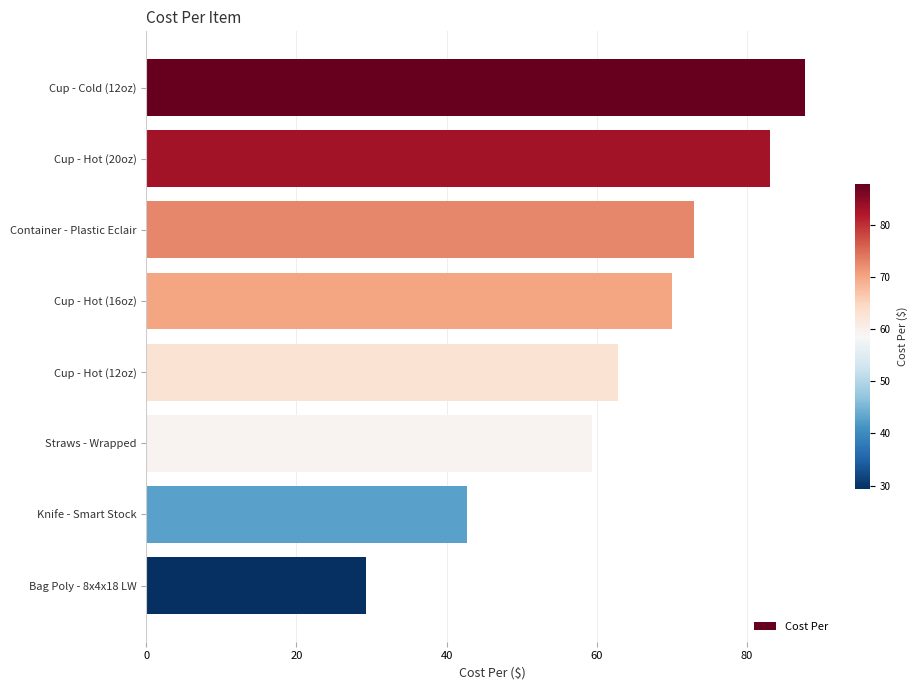

Reading top to bottom, extract all data points from this chart.

87.8	83.1	72.9	70.1	62.8	59.3	42.7	29.3